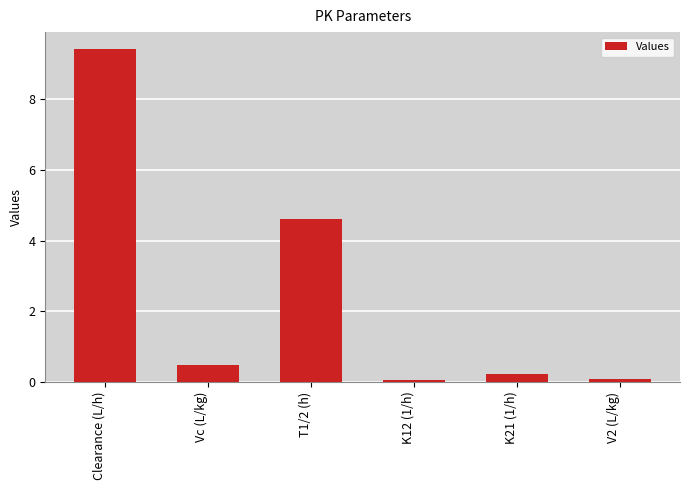

Are the bars horizontal?

No